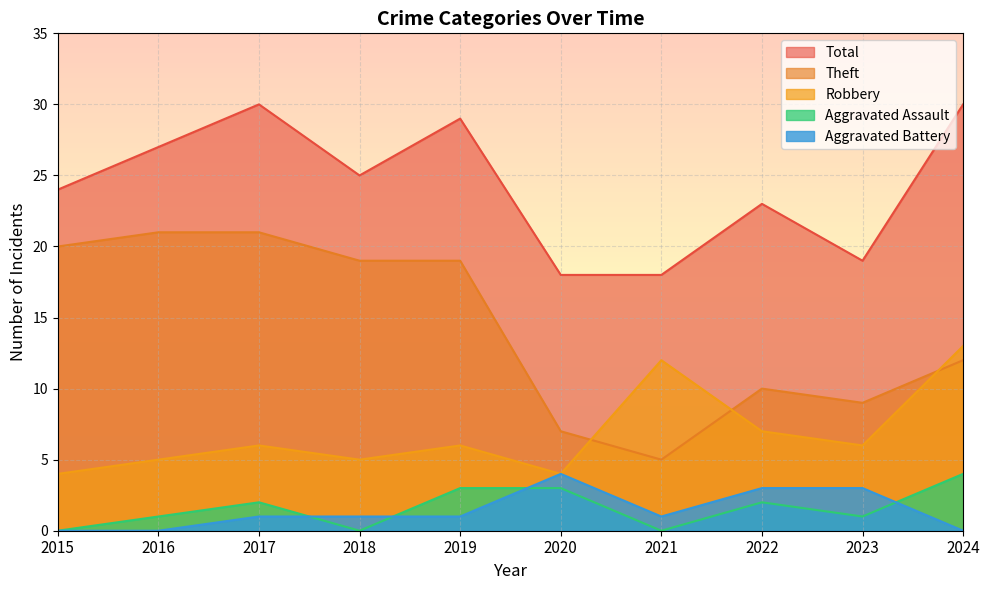

How many data points in Robbery are less than 6?

4